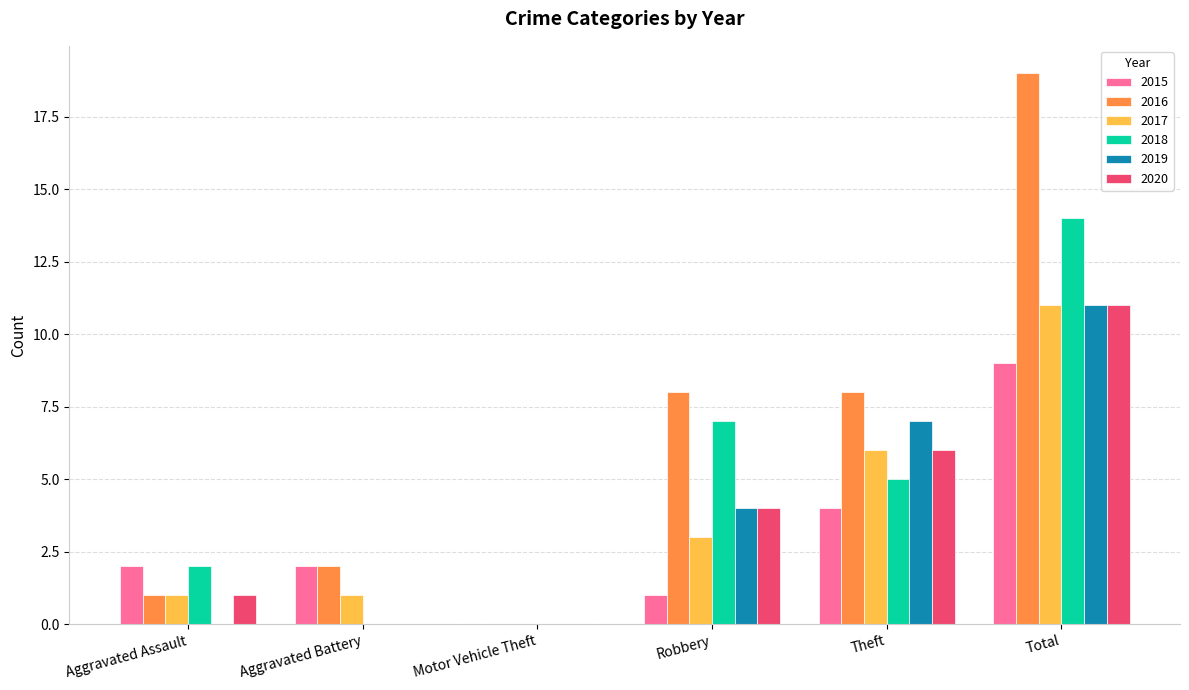

Are the bars horizontal?

No